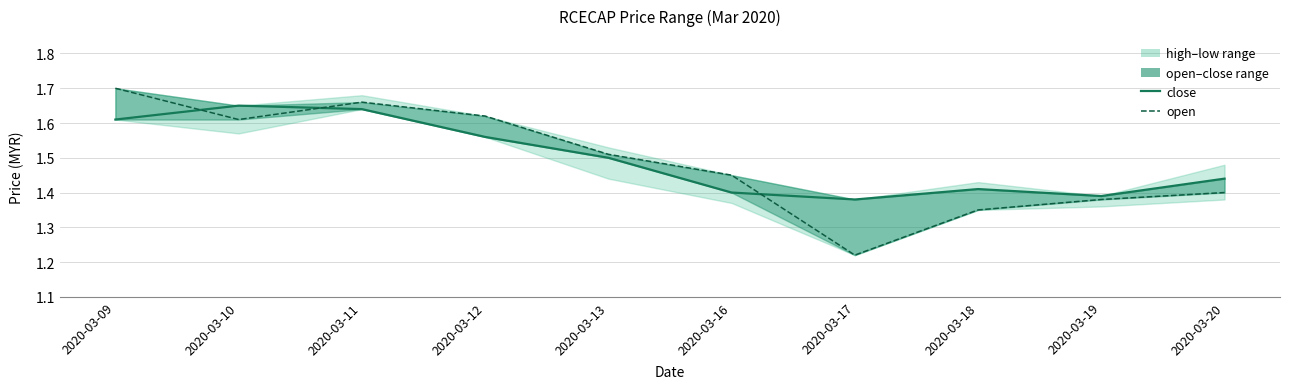

Reading left to right, extract all data points from this chart.

close: 1.6	1.6	1.6	1.6	1.5	1.4	1.4	1.4	1.4	1.4
open: 1.7	1.6	1.7	1.6	1.5	1.4	1.2	1.4	1.4	1.4